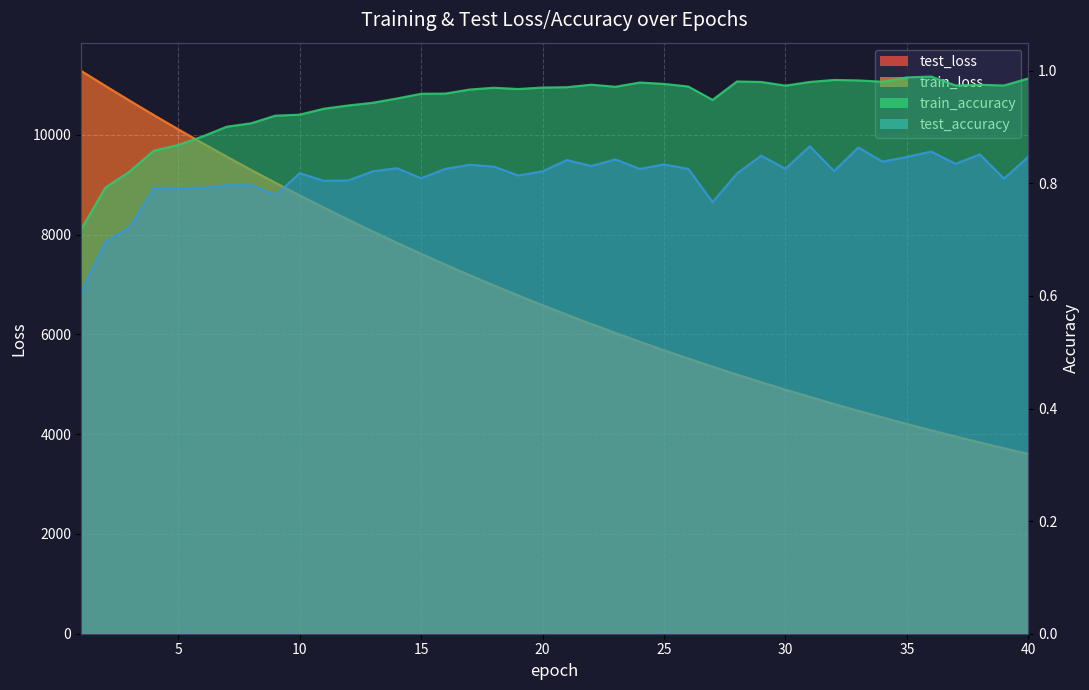

What is the total value across all series at 15?

15233.8